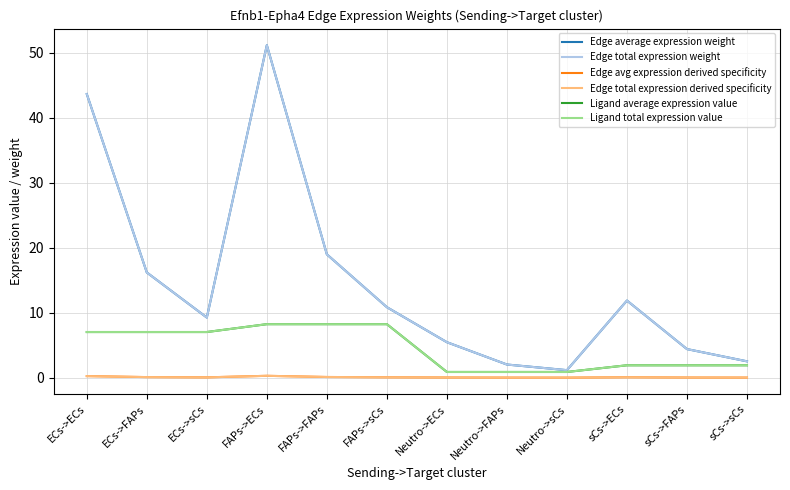

How many lines are shown in the chart?

6